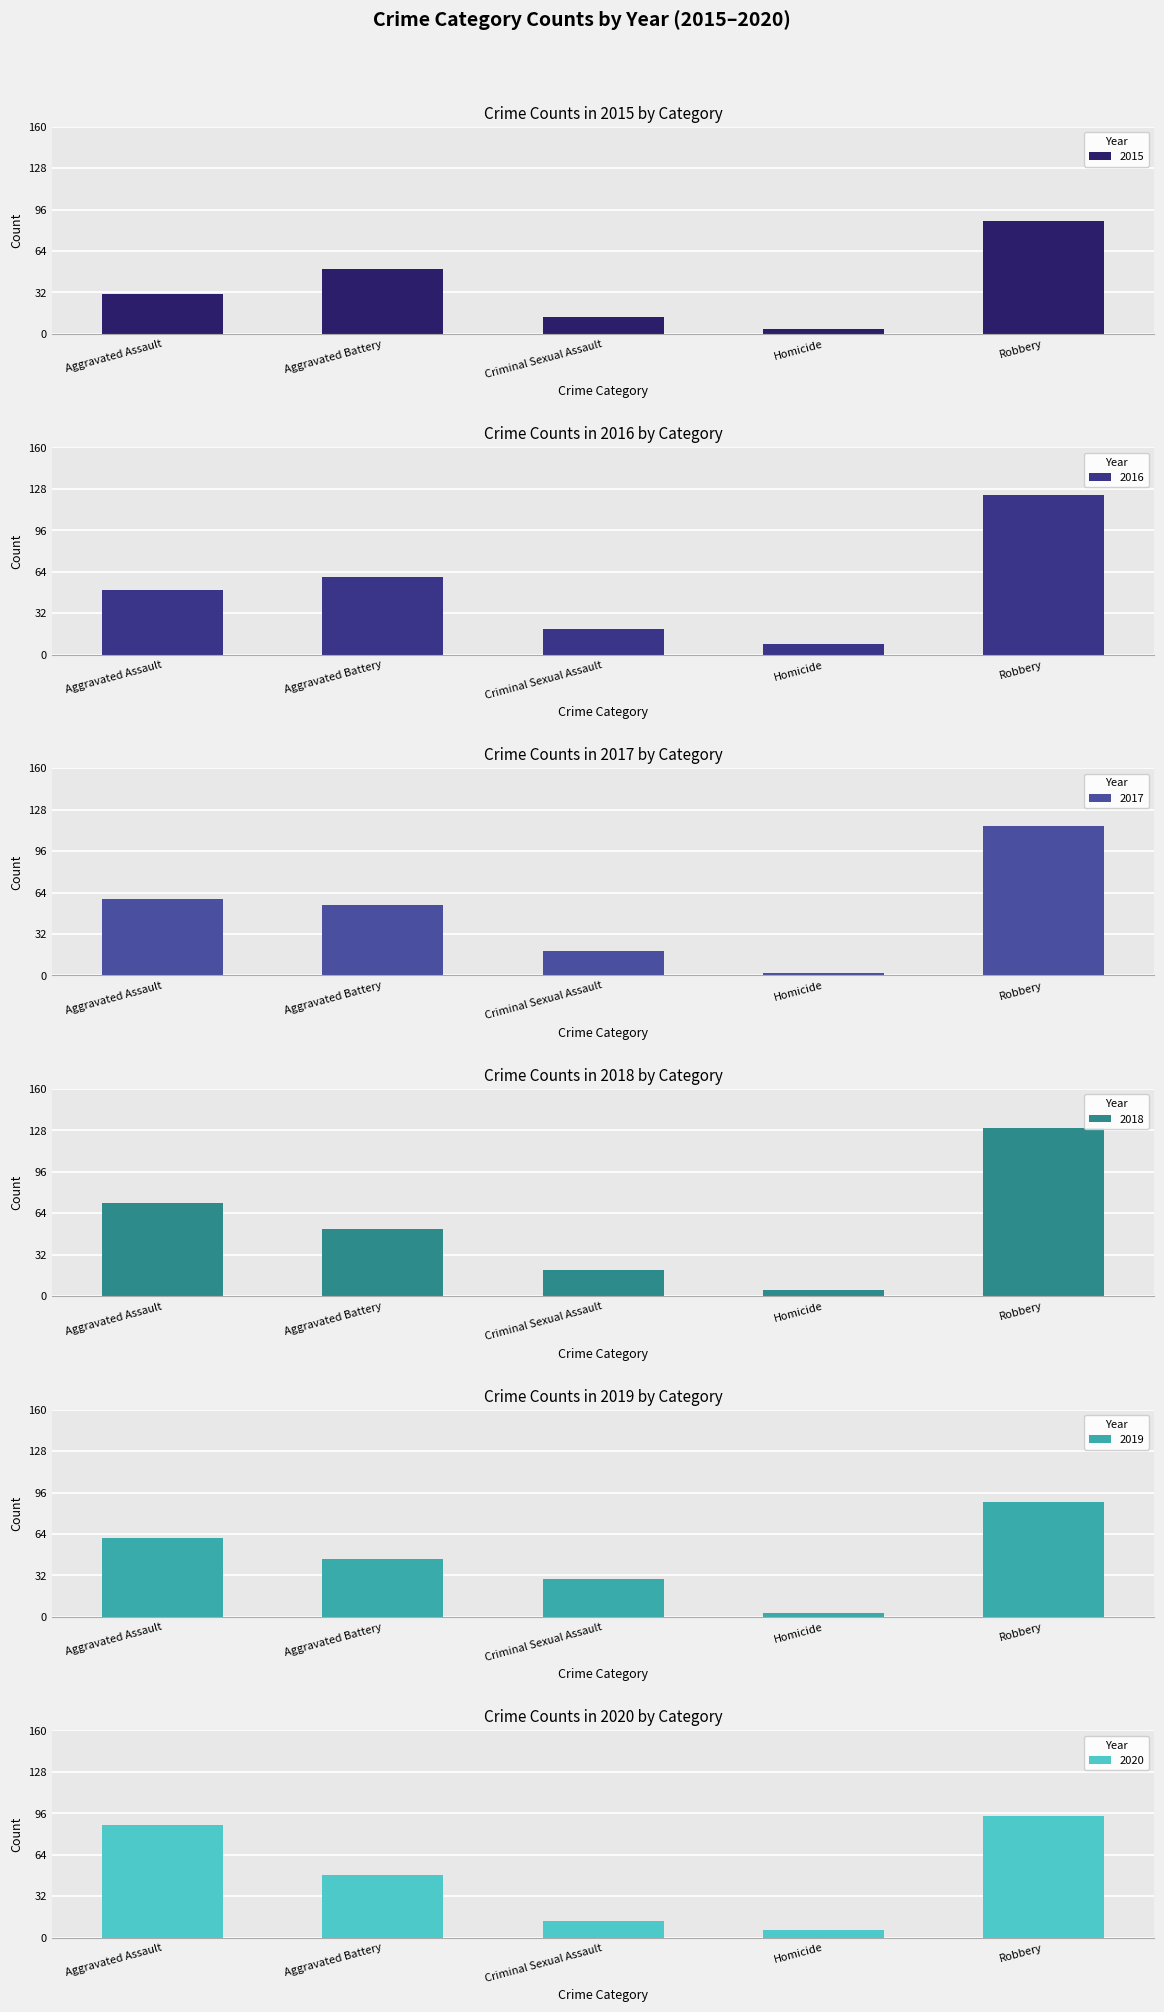

Reading left to right, list all the values displayed in this chart.

2015: 31	50	13	4	87
2016: 50	60	20	8	123
2017: 59	54	19	2	115
2018: 72	52	20	5	130
2019: 61	45	29	3	89
2020: 87	48	13	6	94